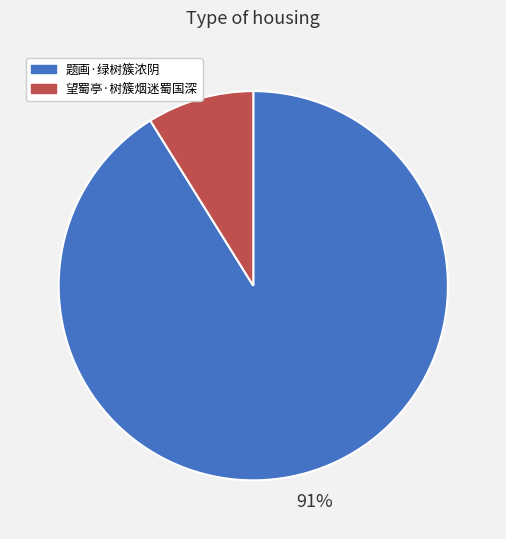

What is the largest slice in the pie chart?

题画·绿树簇浓阴